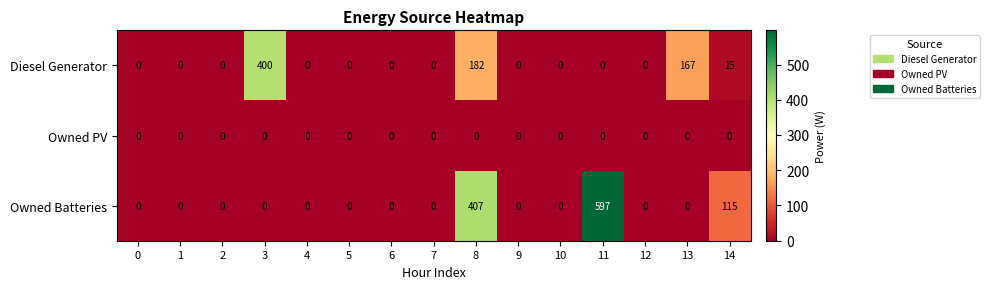

What is the average value of the Diesel Generator series?

51